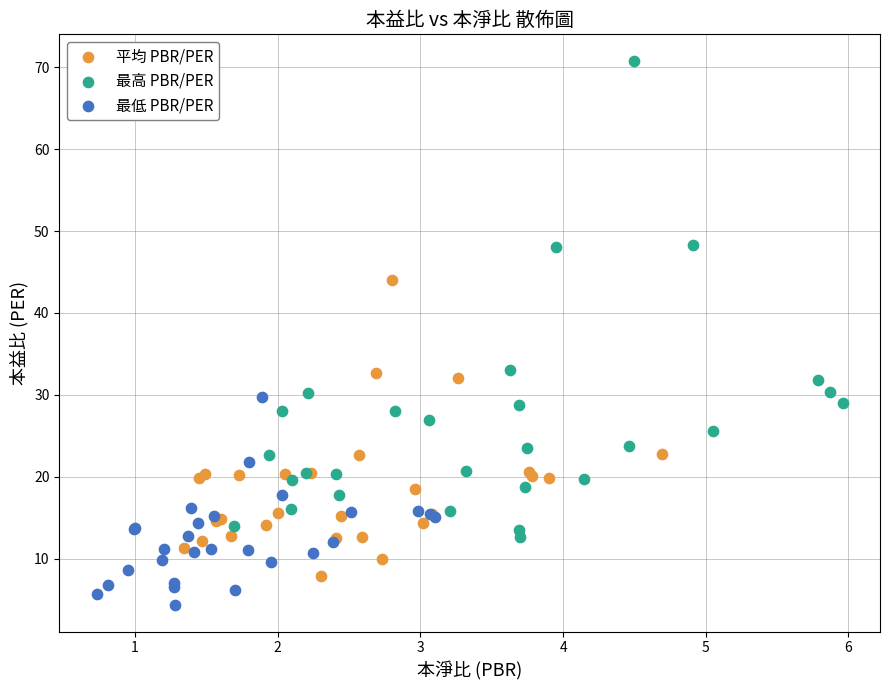

Which series contains the lowest Y value?

最低 PBR/PER